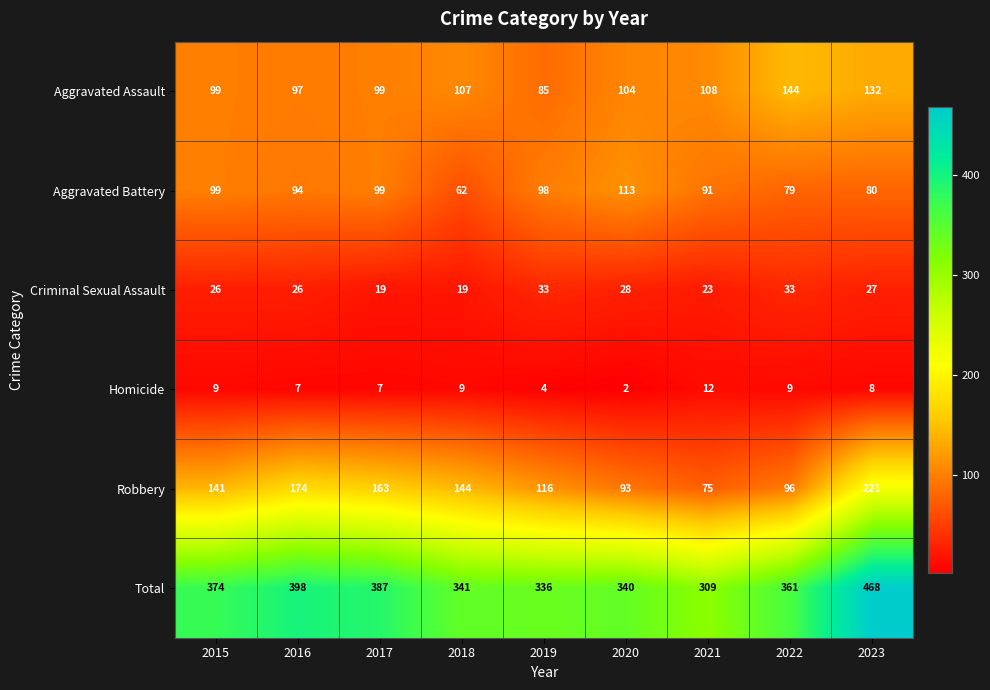

Which series has the largest range (max minus min)?

Total